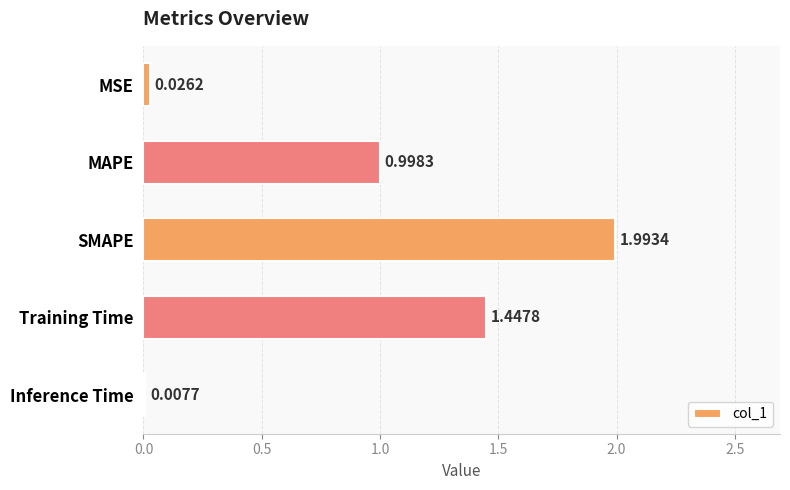

What is the average value?

0.9